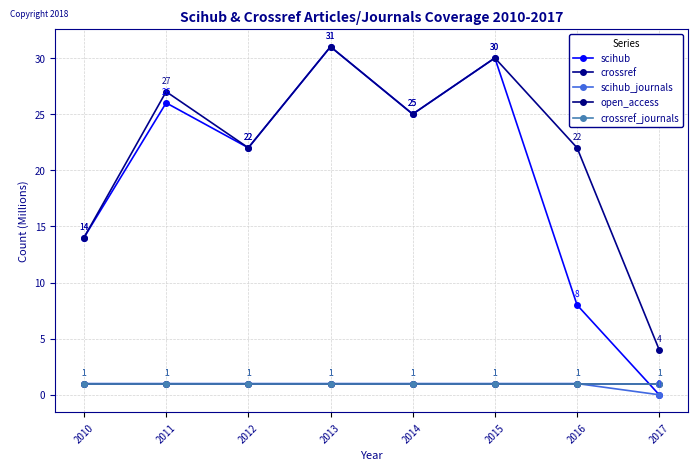

Does the chart have visible grid lines?

Yes